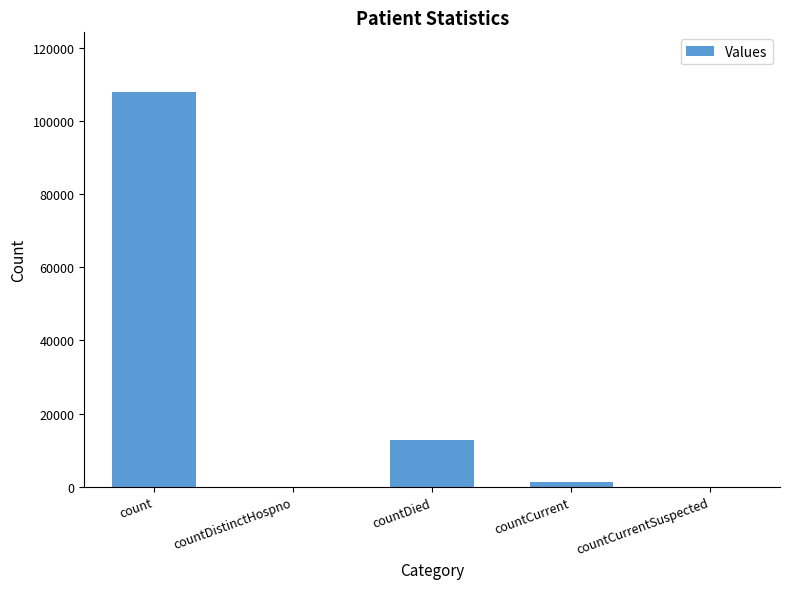

Approximately how many times larger is the value at countDied compared to countCurrent?

9.3